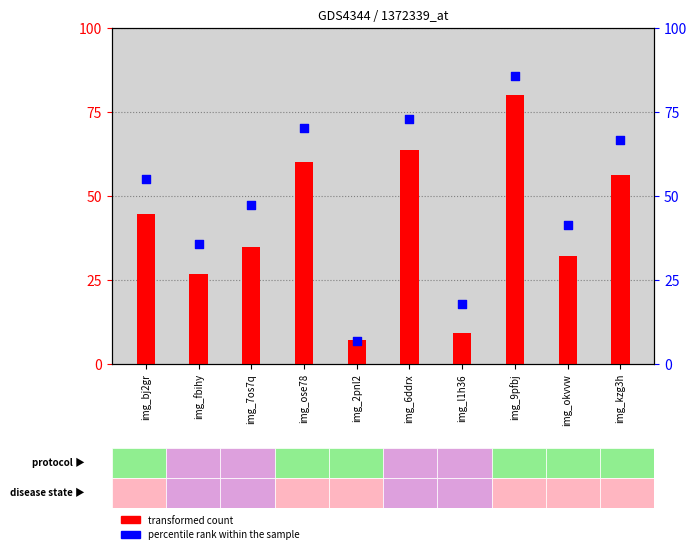

What are all the series names shown in the legend?

transformed count, percentile rank within the sample